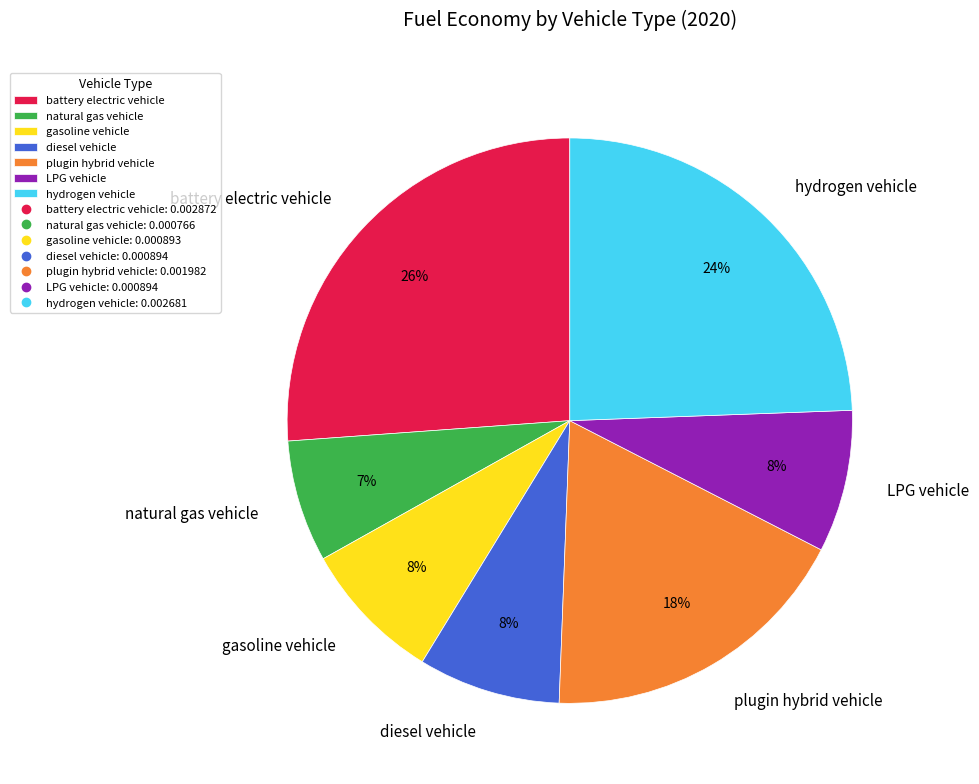

Is hydrogen vehicle the majority of the pie?

No